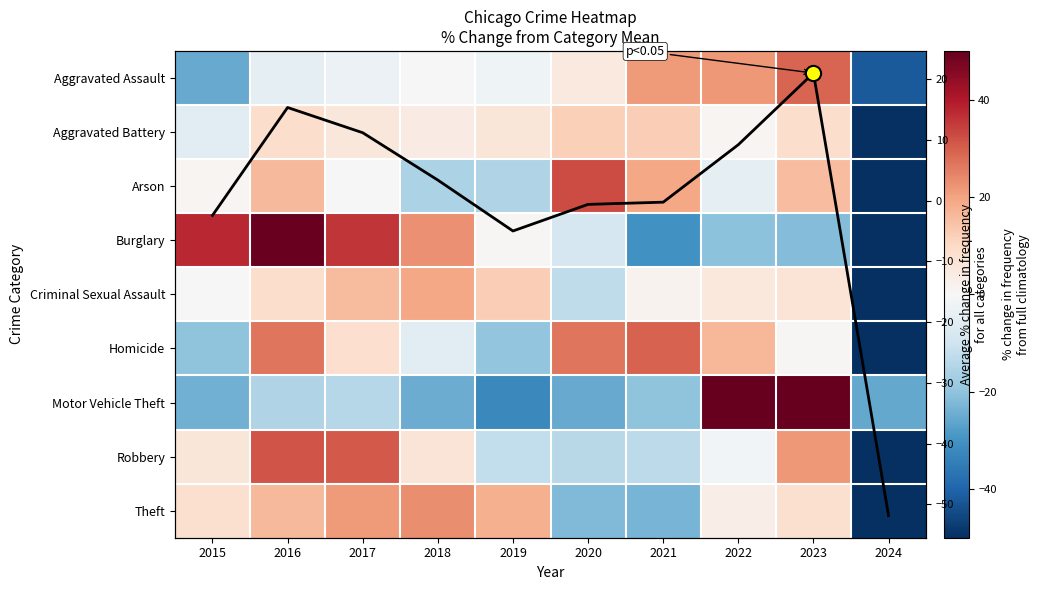

Read the Arson value at 2024.

-49.7